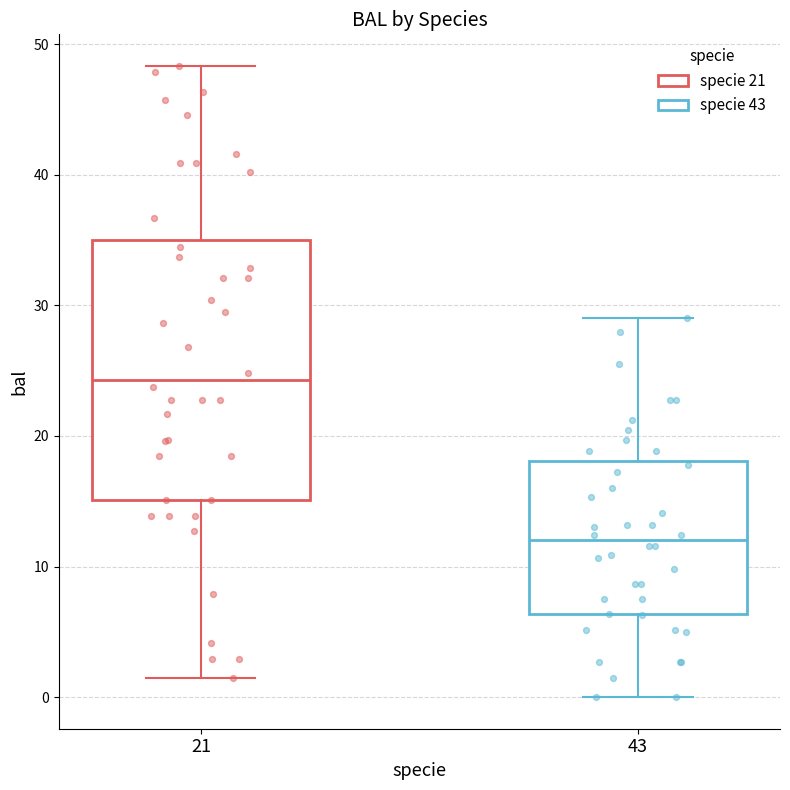

Which box has the lowest median line?

43